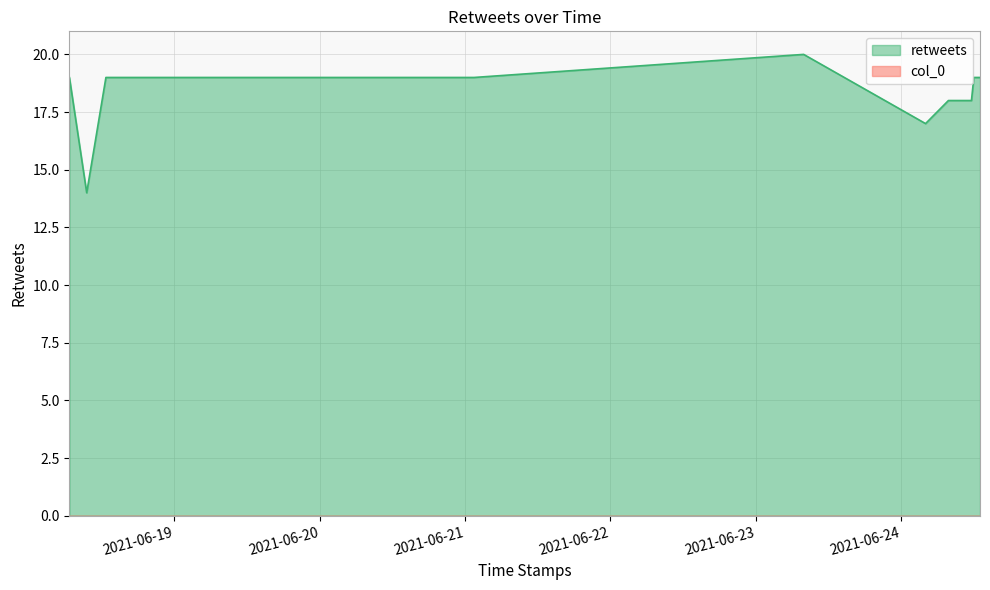

True or false: the data shows 19 at 2021-06-18 06:38:37.

True